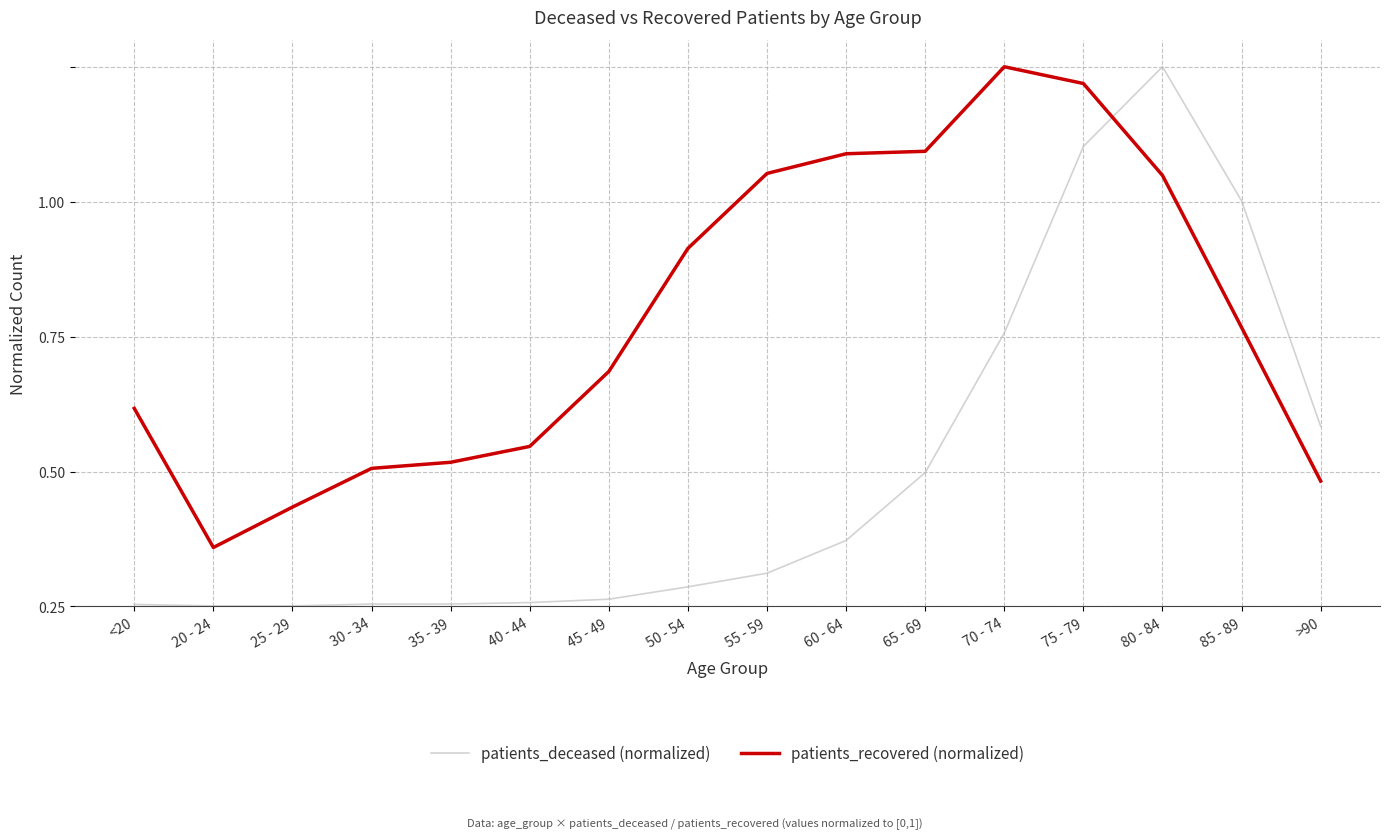

Reading right to left, transcribe all the data shown in this chart.

patients_deceased (normalized): >90=0.3	85 - 89=0.8	80 - 84=1.0	75 - 79=0.9	70 - 74=0.5	65 - 69=0.2	60 - 64=0.1	55 - 59=0.1	50 - 54=0.0	45 - 49=0.0	40 - 44=0.0	35 - 39=0.0	30 - 34=0.0	25 - 29=0.0	20 - 24=0.0	<20=0.0
patients_recovered (normalized): >90=0.2	85 - 89=0.5	80 - 84=0.8	75 - 79=1.0	70 - 74=1.0	65 - 69=0.8	60 - 64=0.8	55 - 59=0.8	50 - 54=0.7	45 - 49=0.4	40 - 44=0.3	35 - 39=0.3	30 - 34=0.3	25 - 29=0.2	20 - 24=0.1	<20=0.4